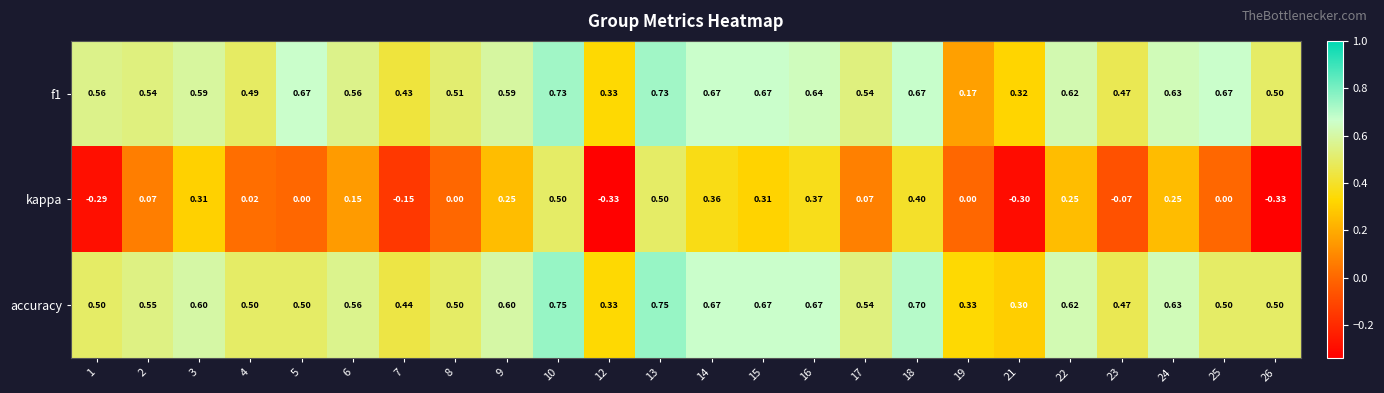

Between 6 and 14, which series saw the biggest shift?

kappa